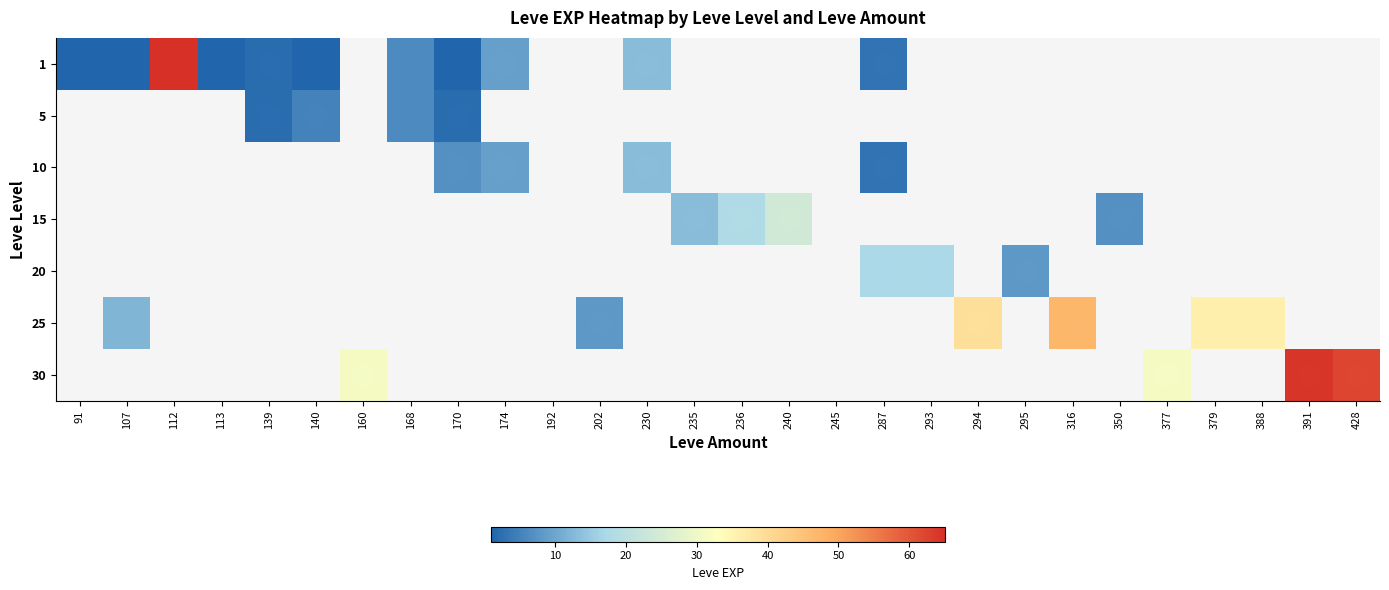

Which series has the largest range (max minus min)?

1